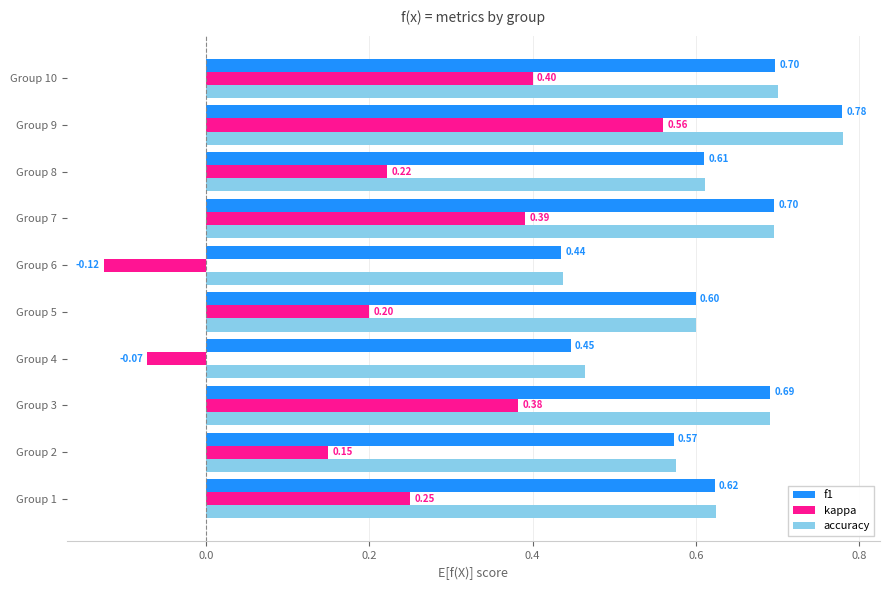

What is the difference between the maximum and minimum values in the accuracy series?

0.3